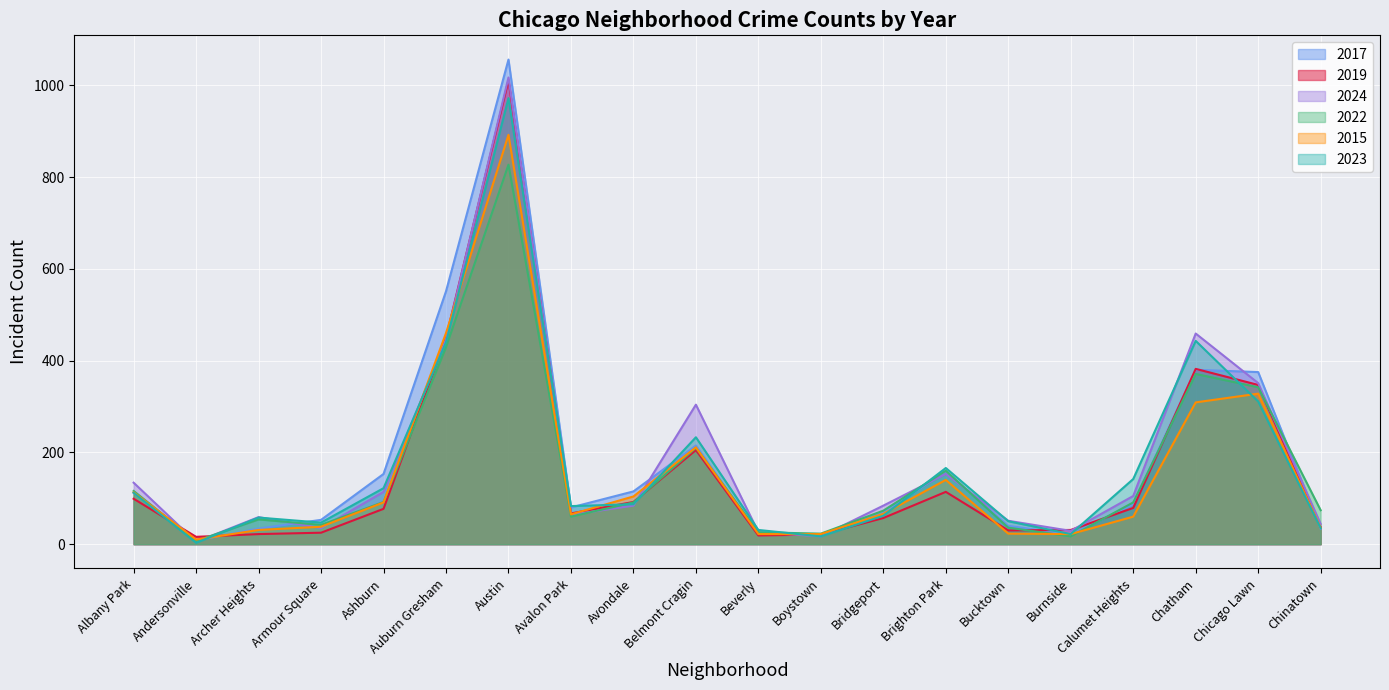

At which label does 2017 first exceed 87?

Albany Park